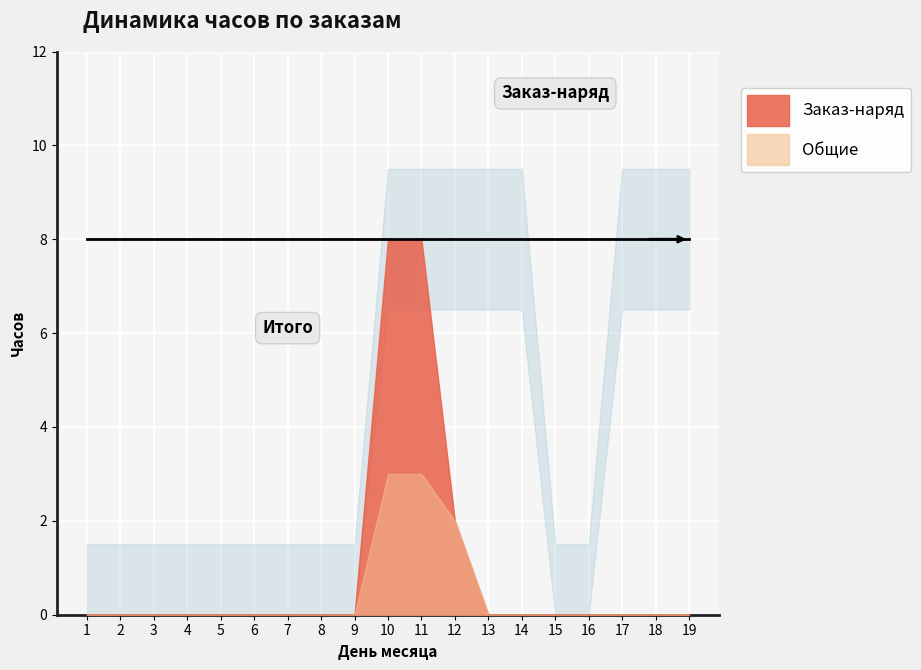

Which label corresponds to the smallest value in the chart?

1